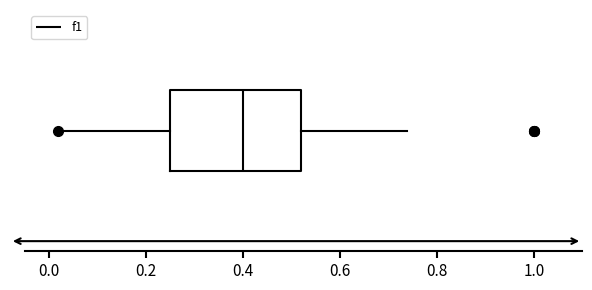

Where does the median line of the box sit on the x-axis? The values are not printed on the chart, so give them approximately, as read against the axis.

0.40